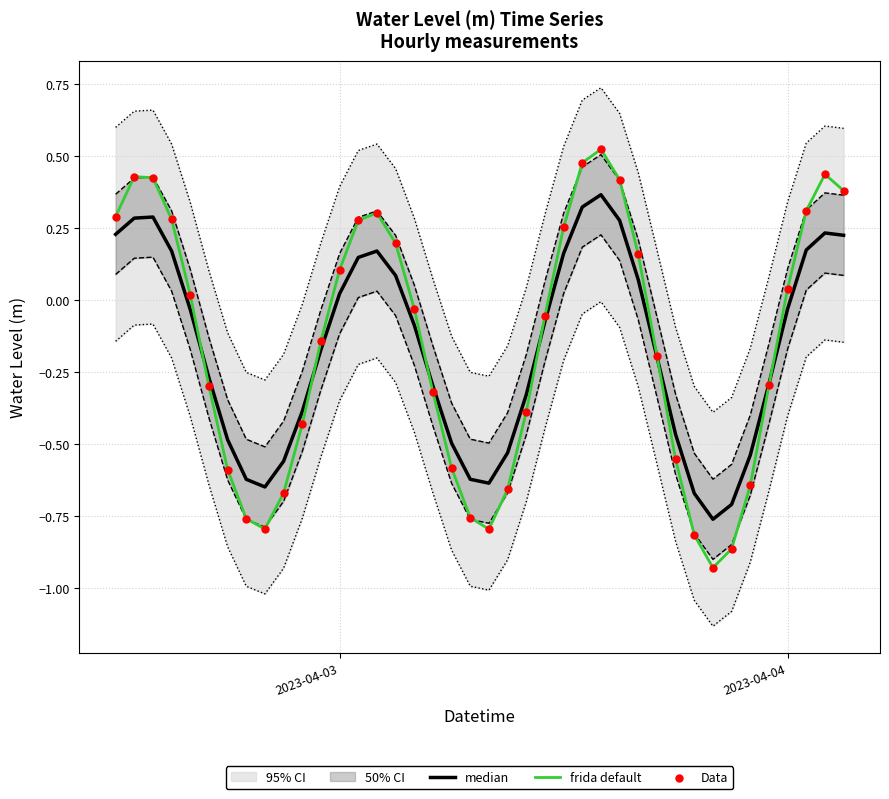

What is the total value across all series at 2023-04-03?

0.2